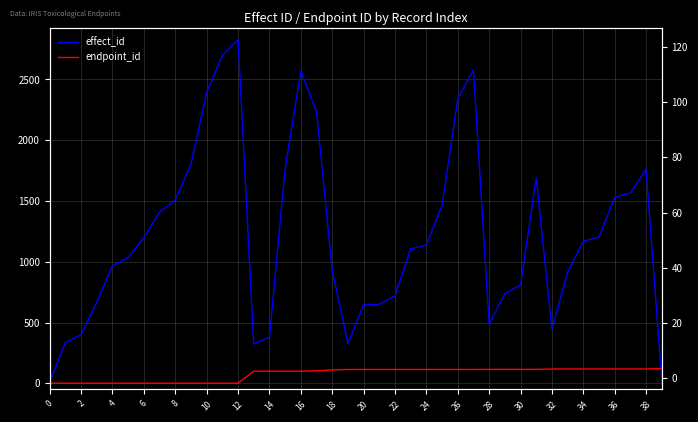

What is the label of the 40th point from the left?

39